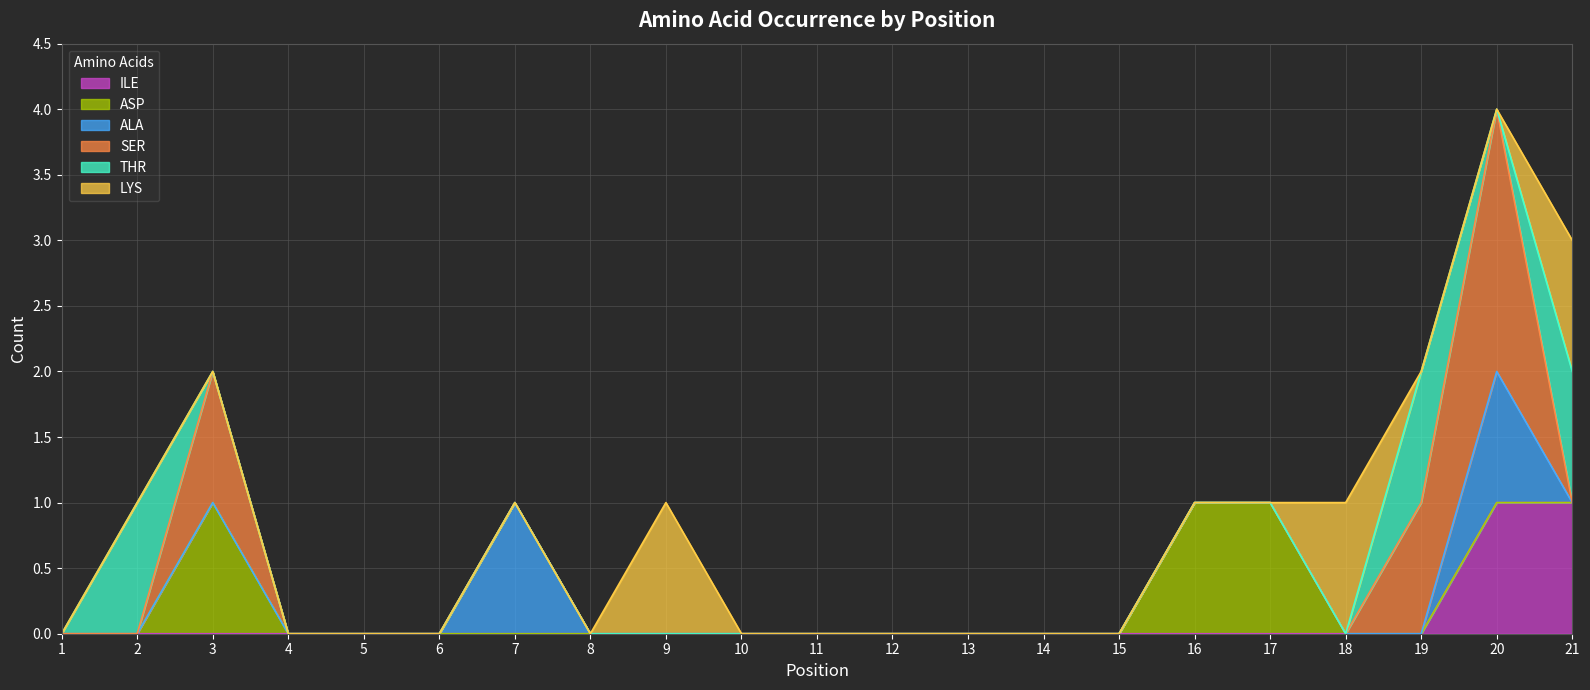

What is the difference between the maximum and second lowest values in the LYS series?

1